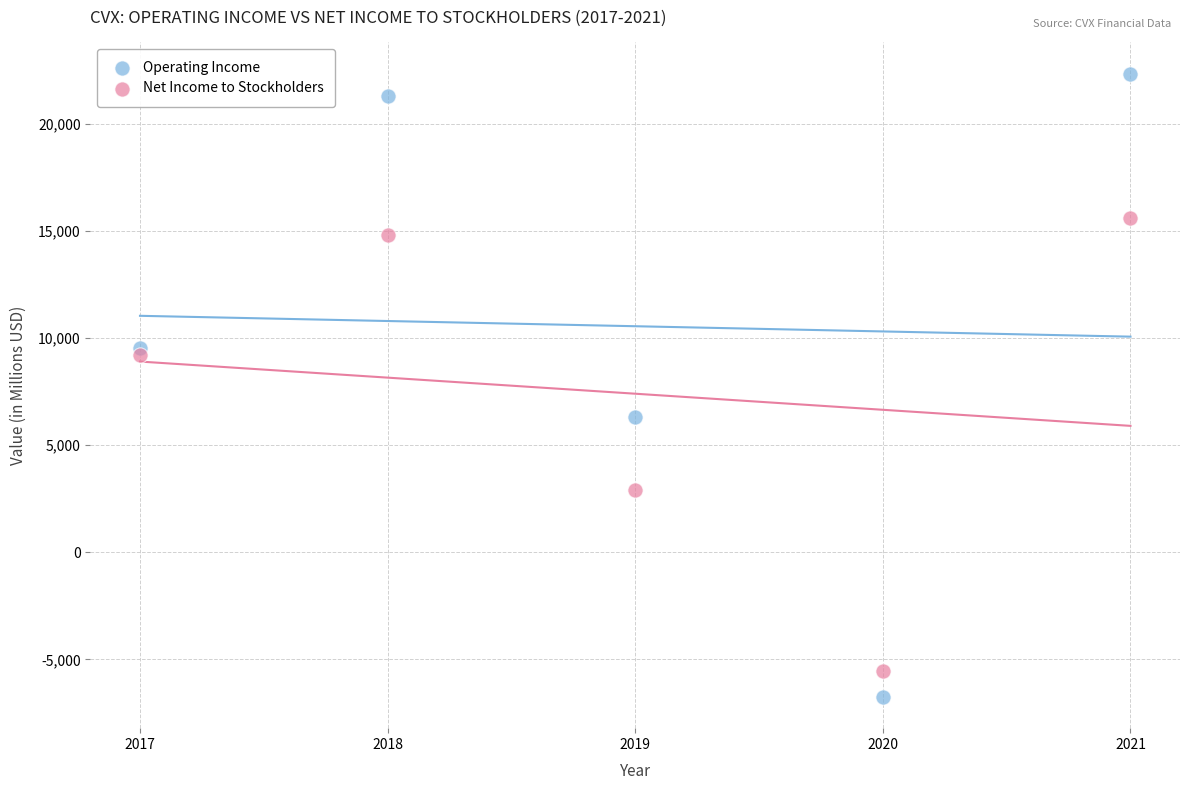

Which series reaches the maximum Y coordinate?

Operating Income